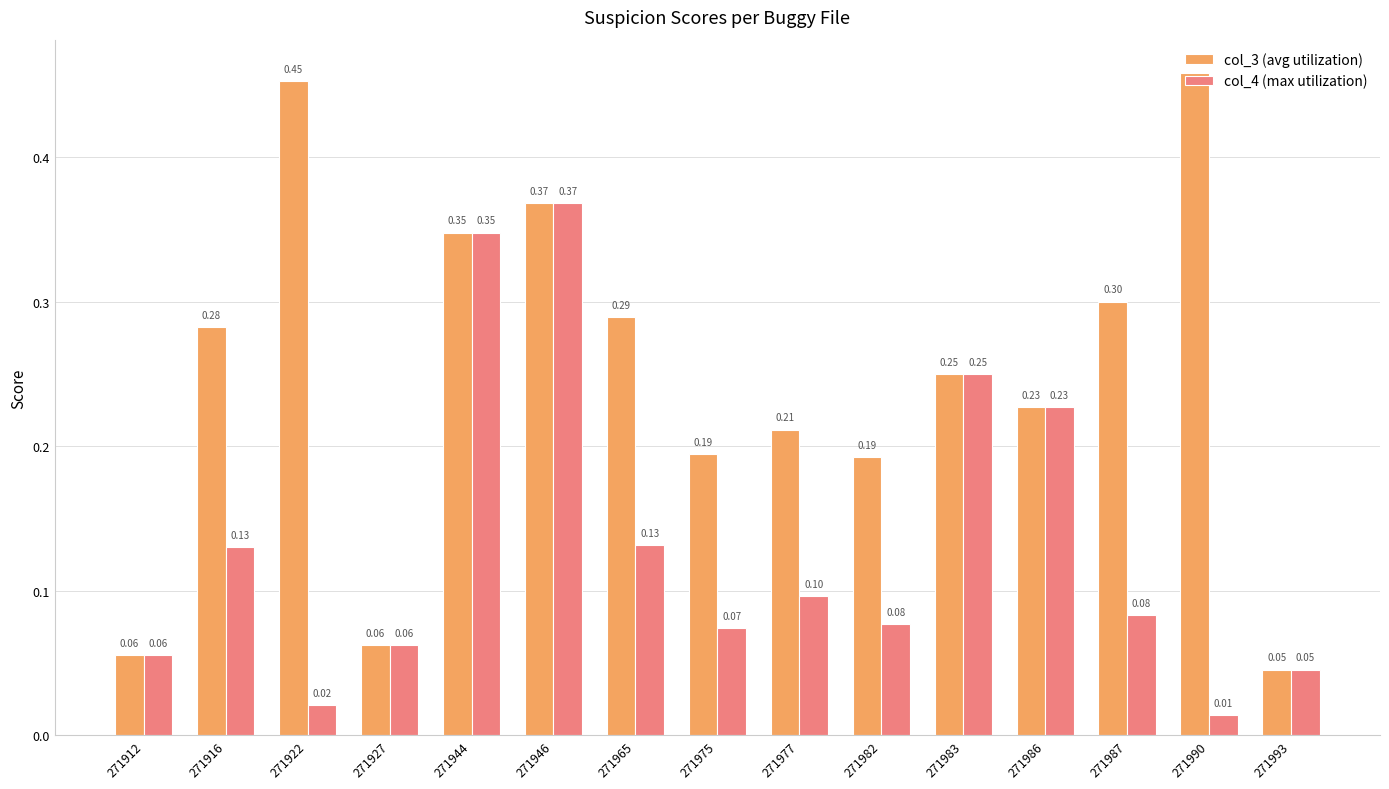

At which category is the sum across all series the highest?

271946